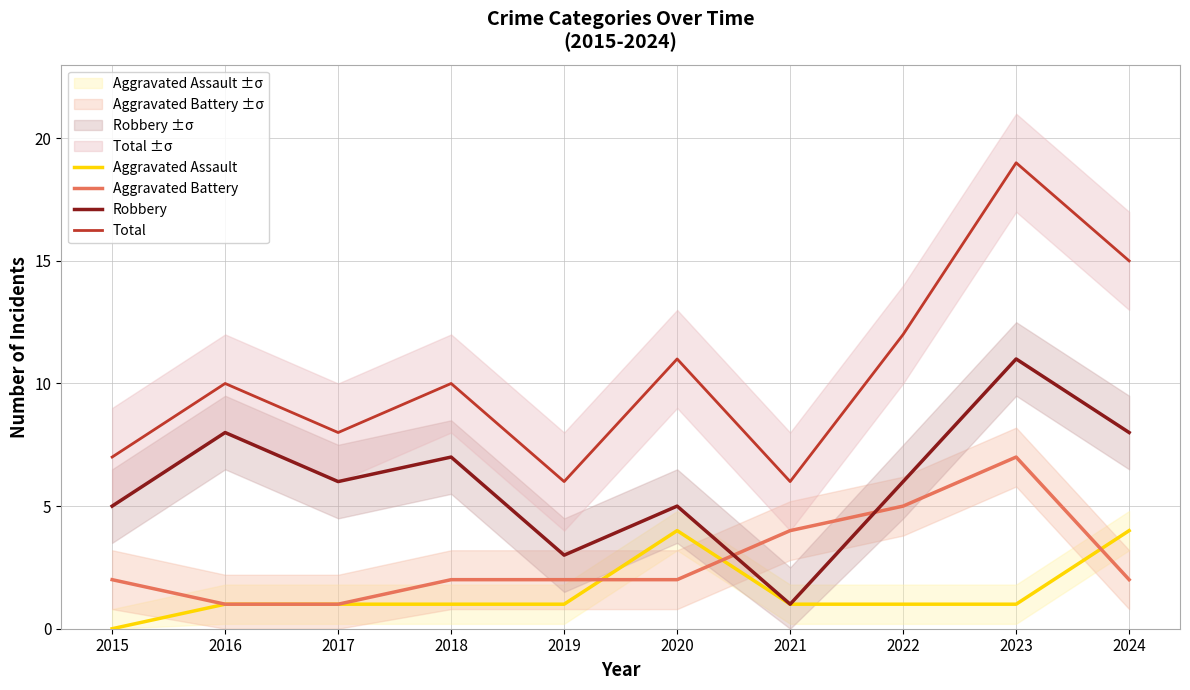

At which category is the sum across all series the highest?

2023